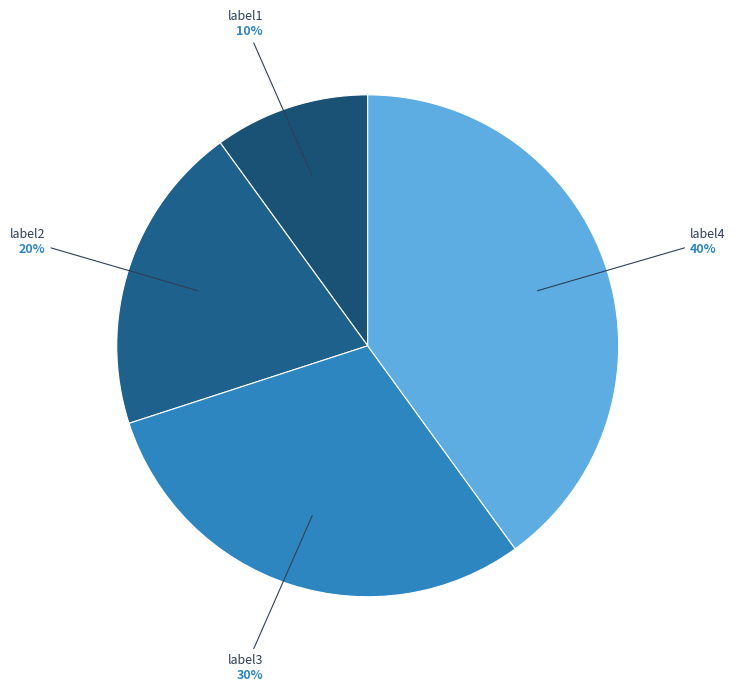

To the nearest percent, what is the difference between the largest and smallest slice percentages?

30%